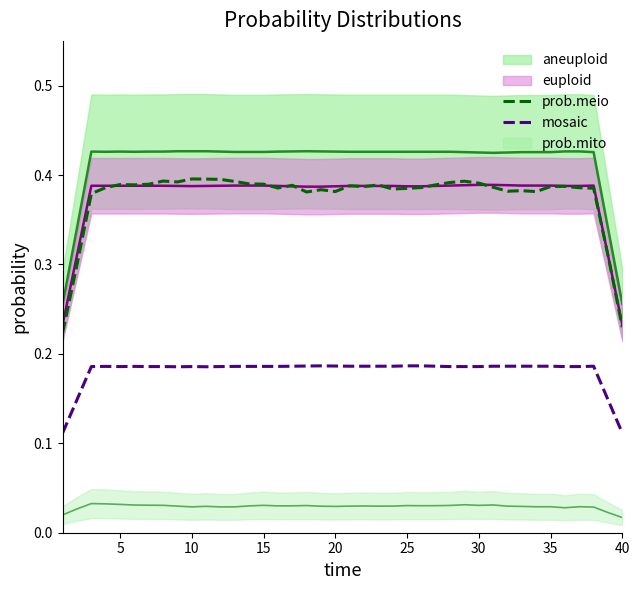

What is the difference between the maximum and second lowest values in the mosaic series?

0.1